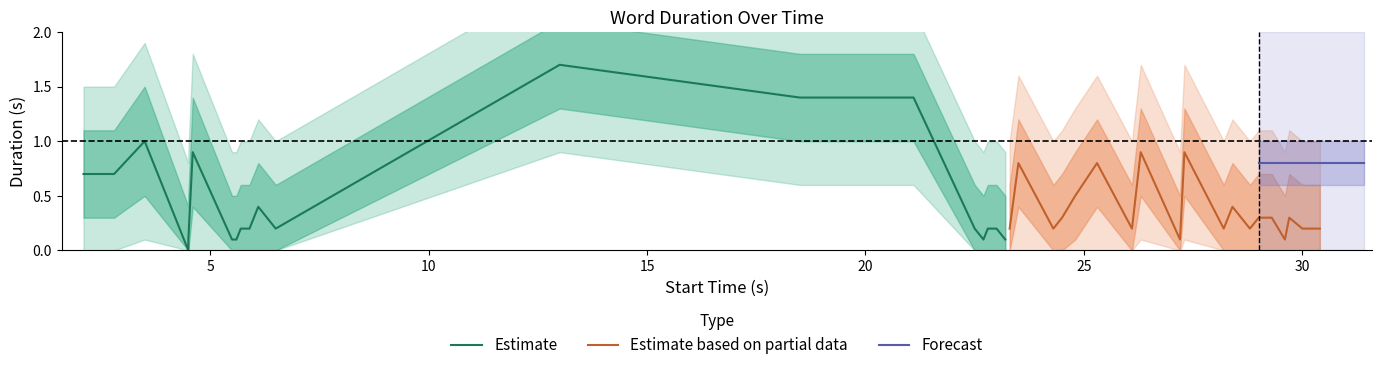

True or false: upper_band and outer_upper intersect in this chart.

False